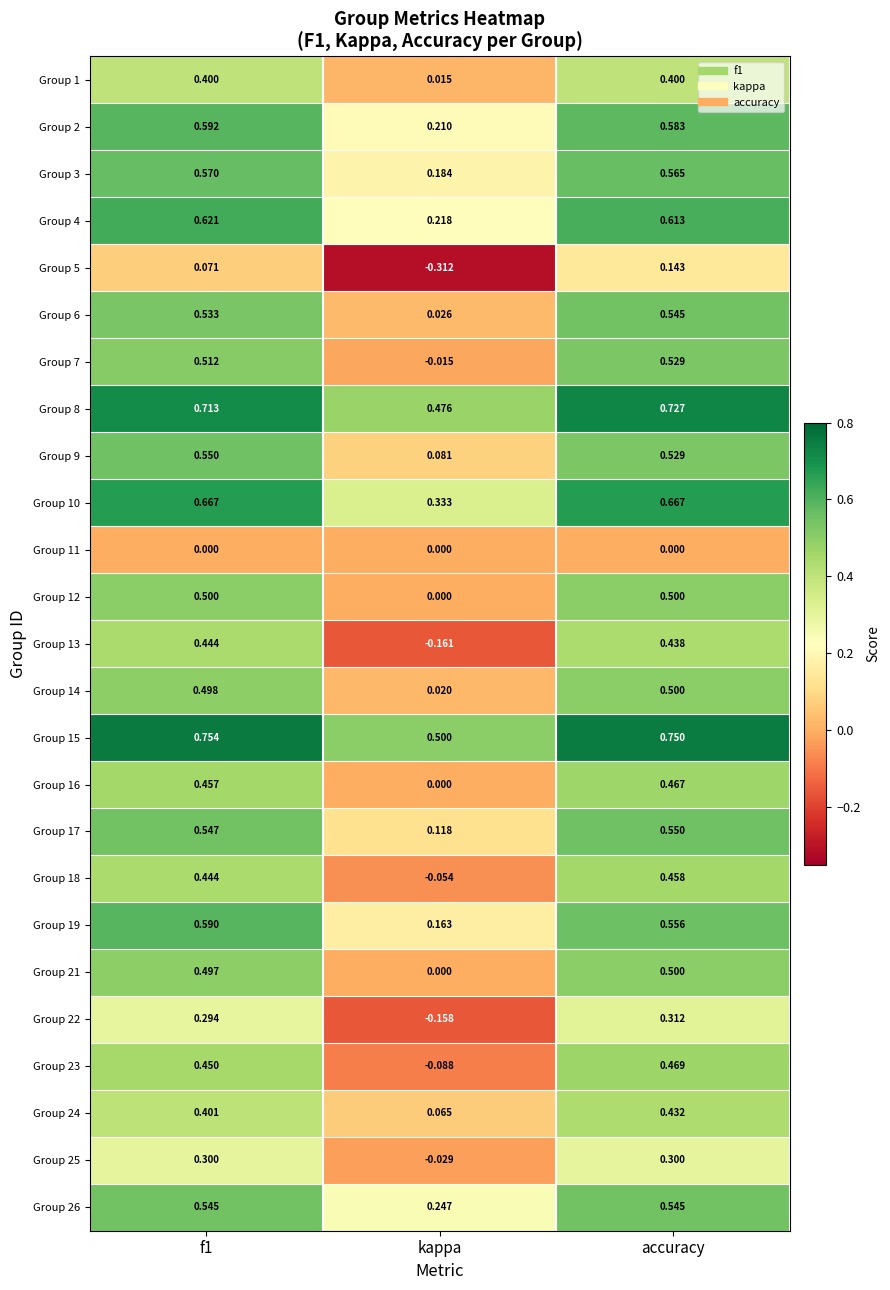

Which category has the lowest value in the Group 9 series?

kappa